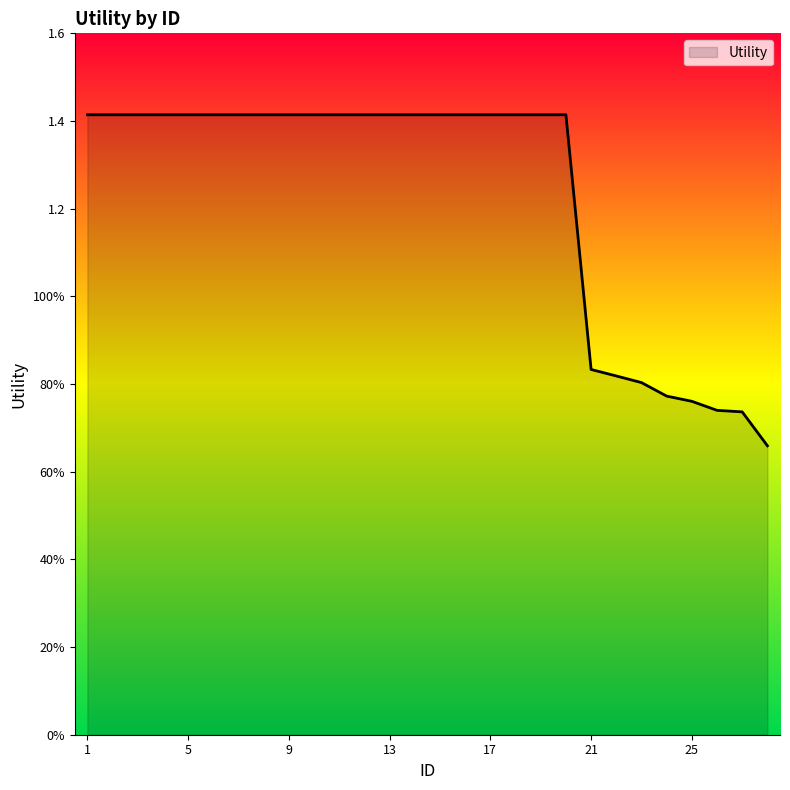

Does the chart display data point markers on the line(s)?

No